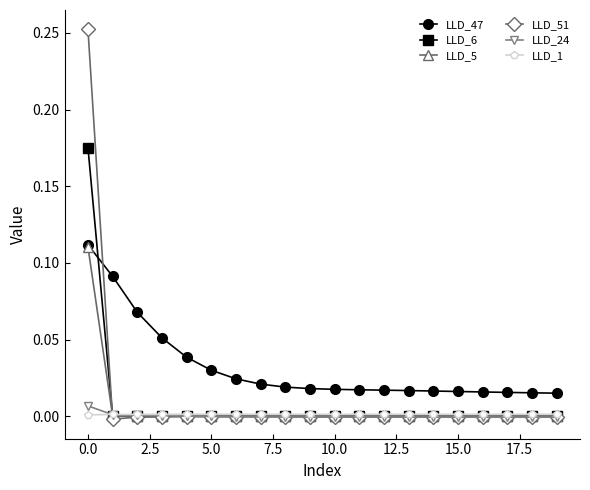

Which series has the largest total across all categories?

LLD_47